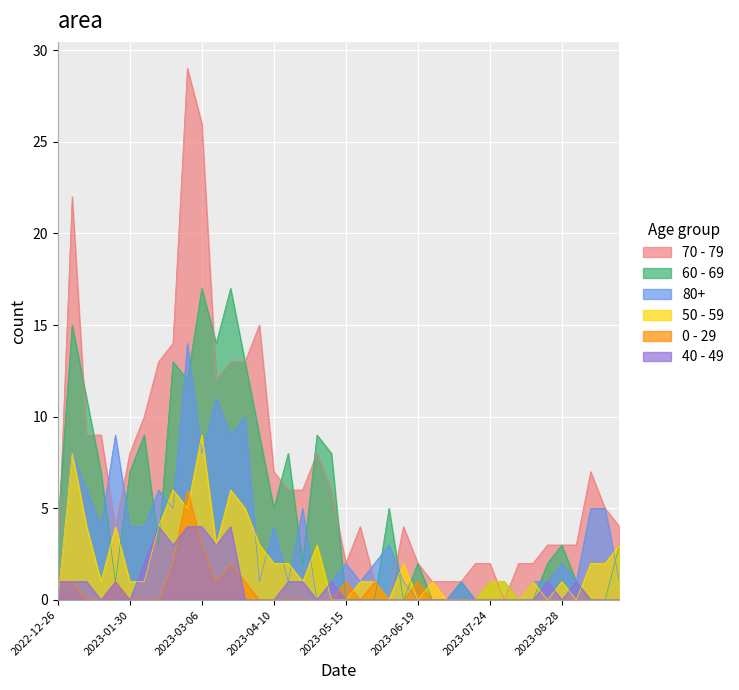

How many 40 - 49 values are between 0 and 1?

33